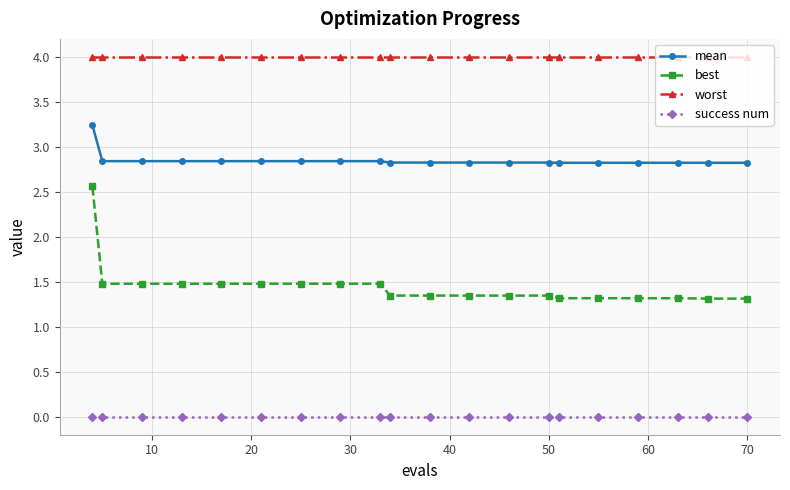

How many mean values are between 2 and 3?

19